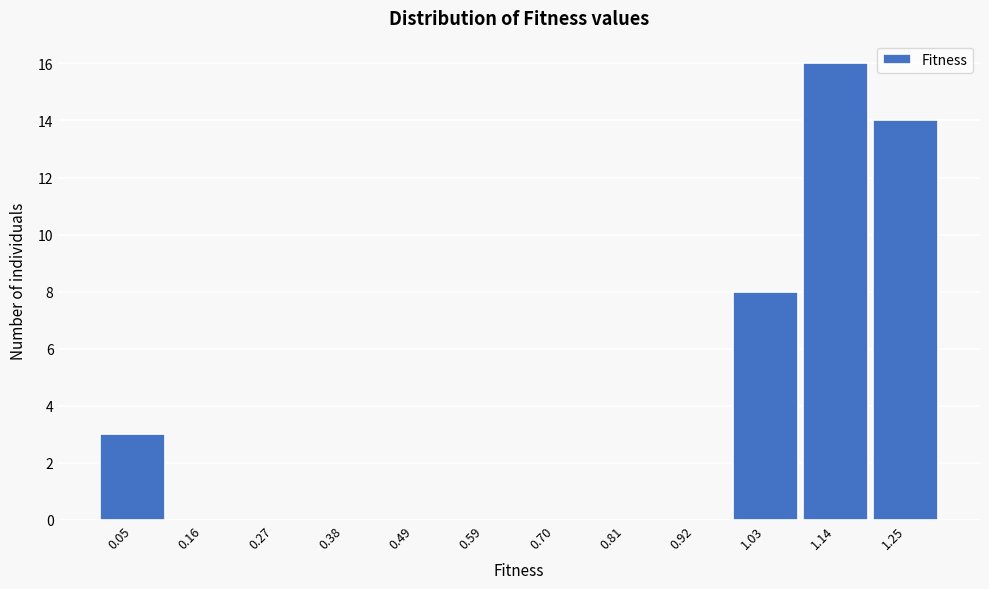

Reading left to right, transcribe all the data shown in this chart.

0.05=3	0.16=0	0.27=0	0.38=0	0.49=0	0.59=0	0.70=0	0.81=0	0.92=0	1.03=8	1.14=16	1.25=14